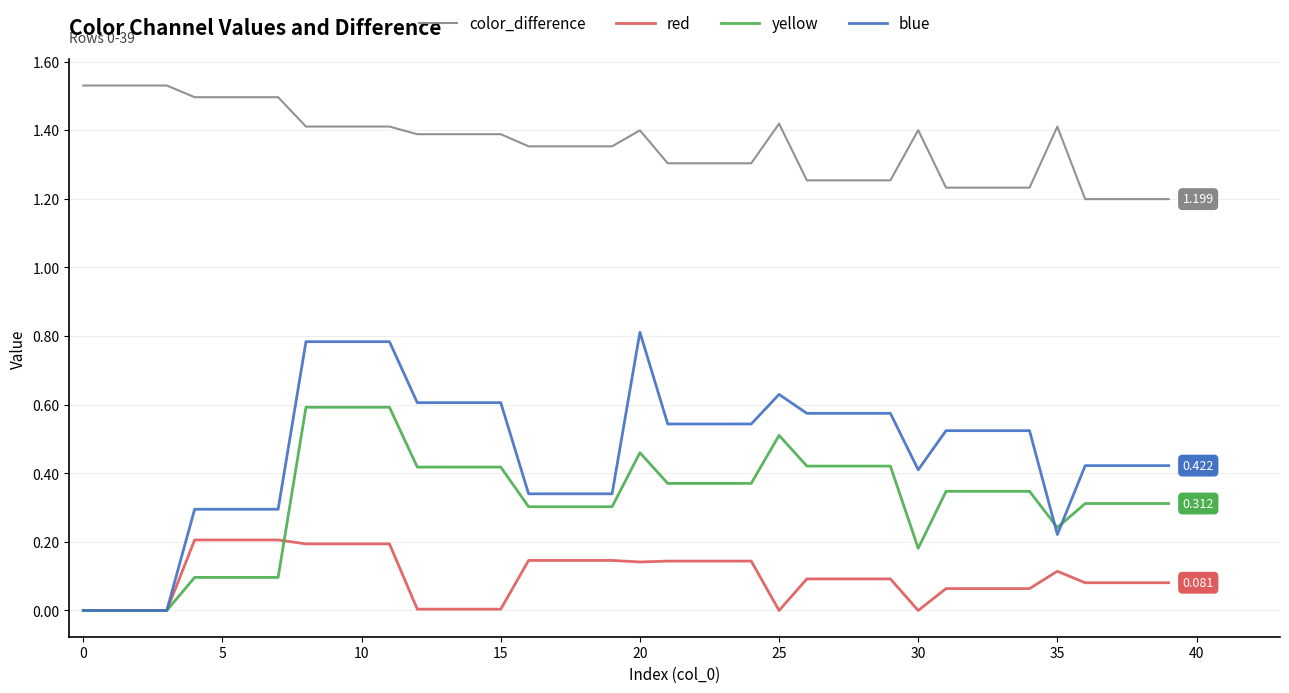

Which series has the largest range (max minus min)?

blue